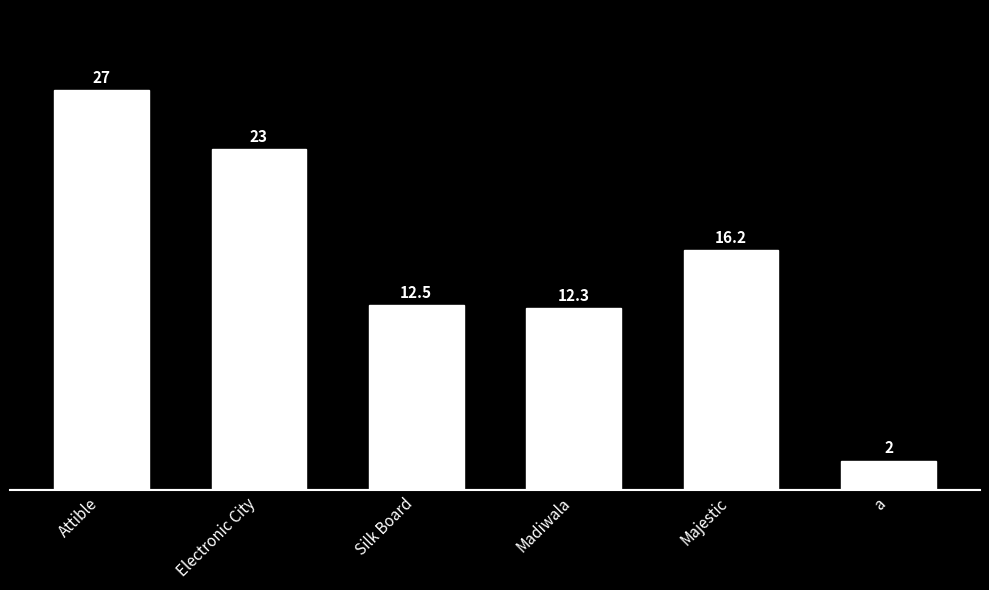

What is the difference between the maximum and minimum values?

25.0